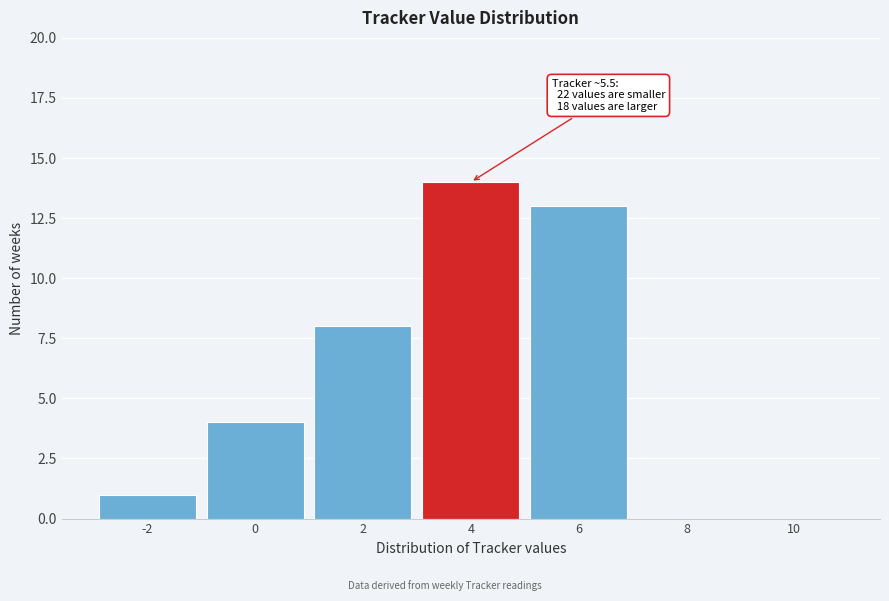

Reading left to right, what are all the values shown in this chart?

-2=1	0=4	2=8	4=14	6=13	8=0	10=0